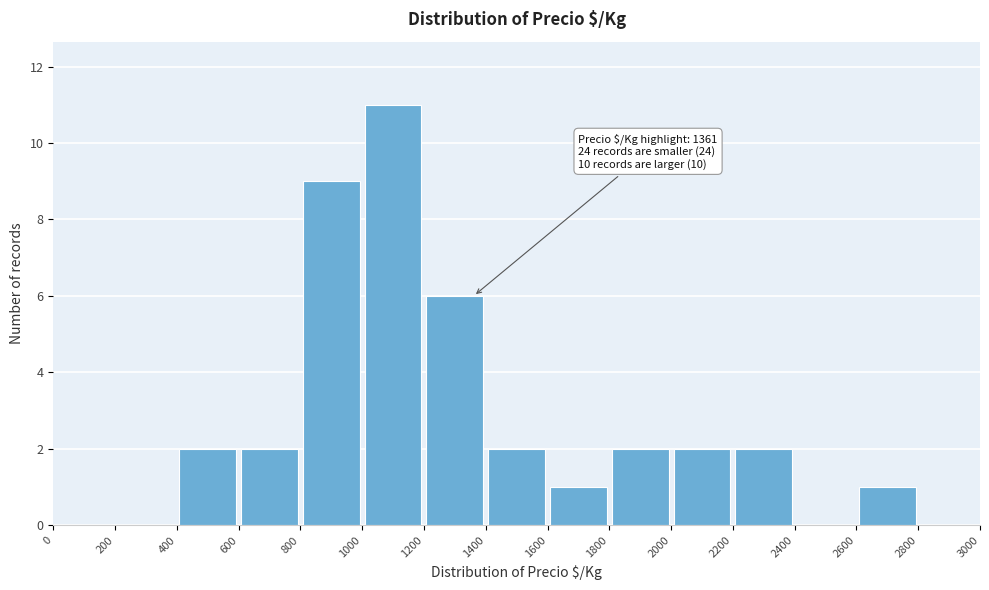

Which range on the x-axis has the tallest bar?

1000 to 1200